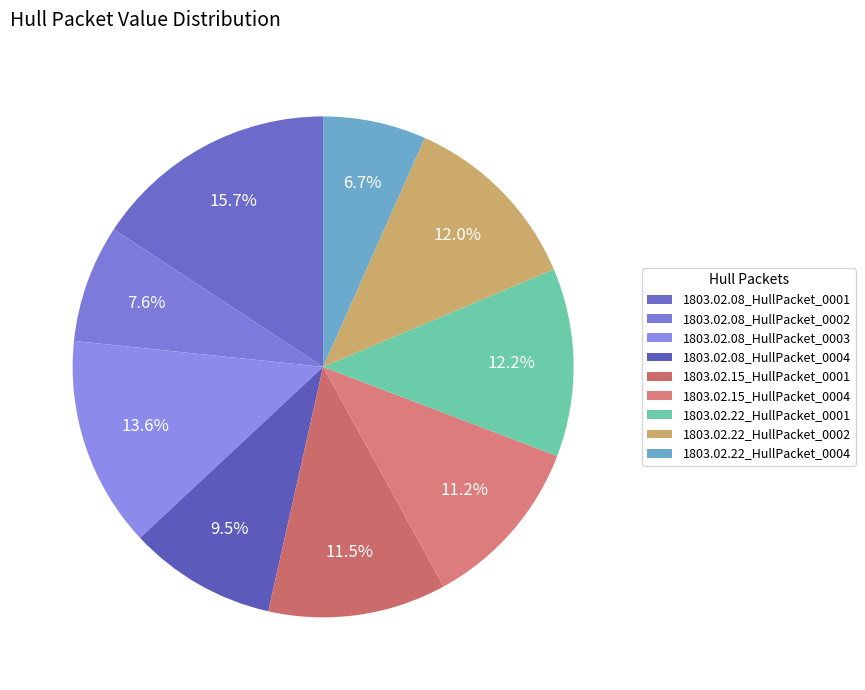

How much of the chart is everything except 1803.02.22_HullPacket_0001?

87.8%